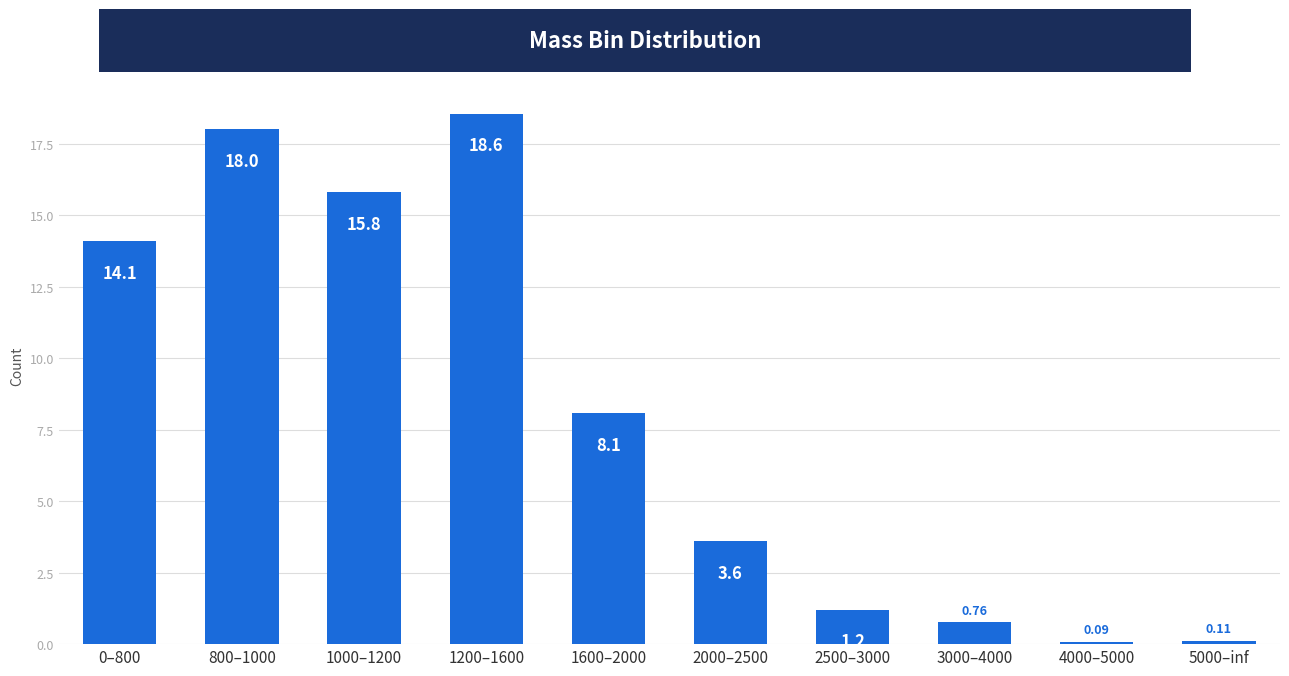

How many data points are above 8?

5